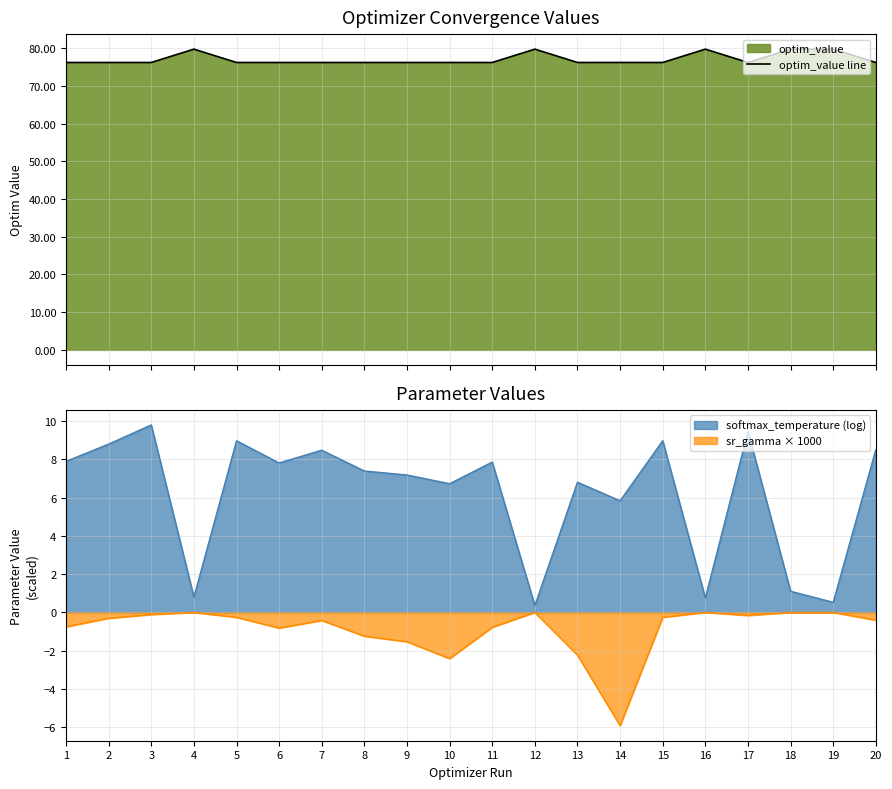

What is the minimum value for optim_value line?

76.2